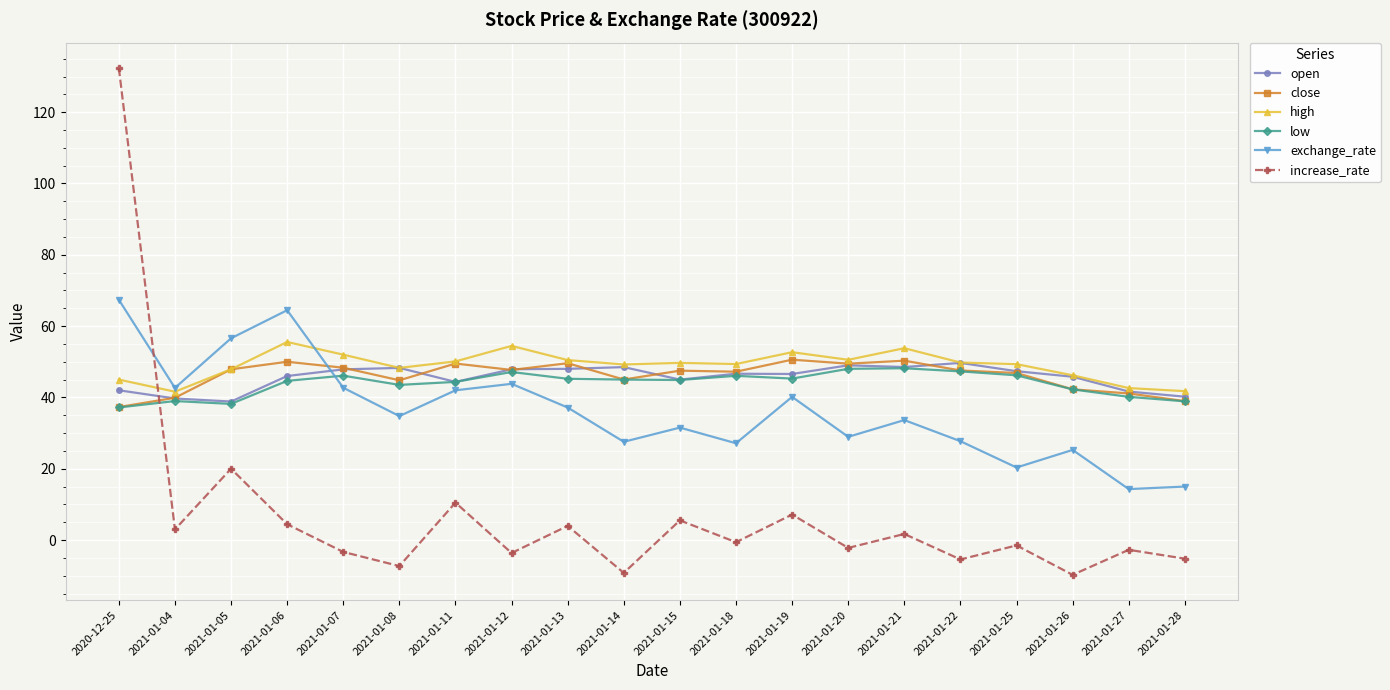

At how many categories does at least one series exceed 75?

1